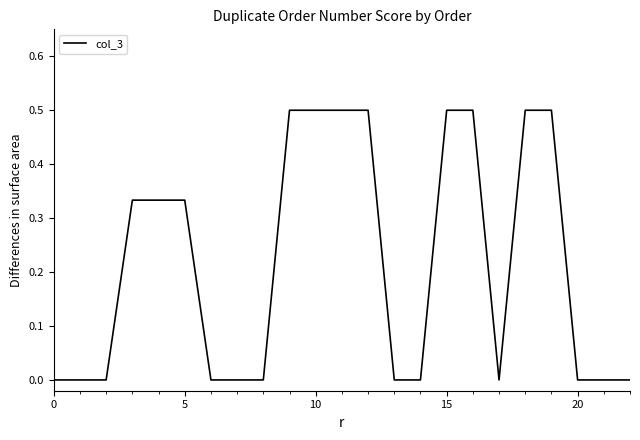

What is the greatest value displayed?

0.5